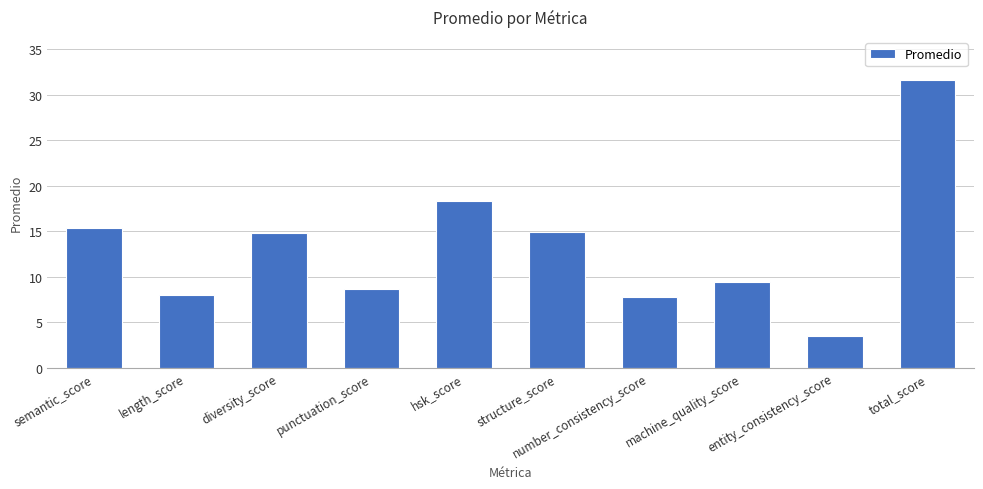

What is the difference between the maximum and minimum values?

28.2